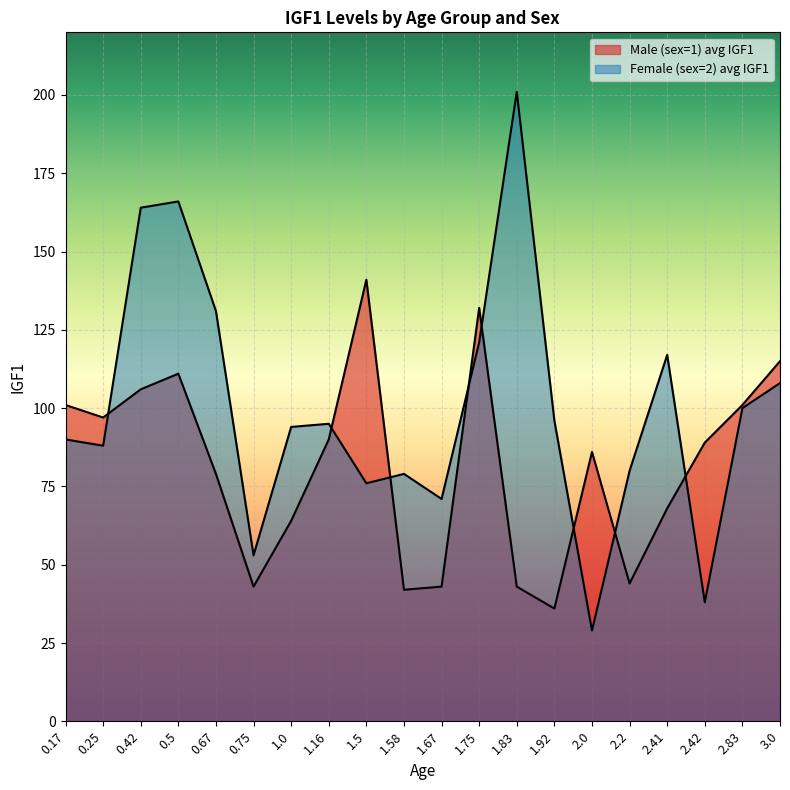

What is the difference between the second highest and minimum values?

96